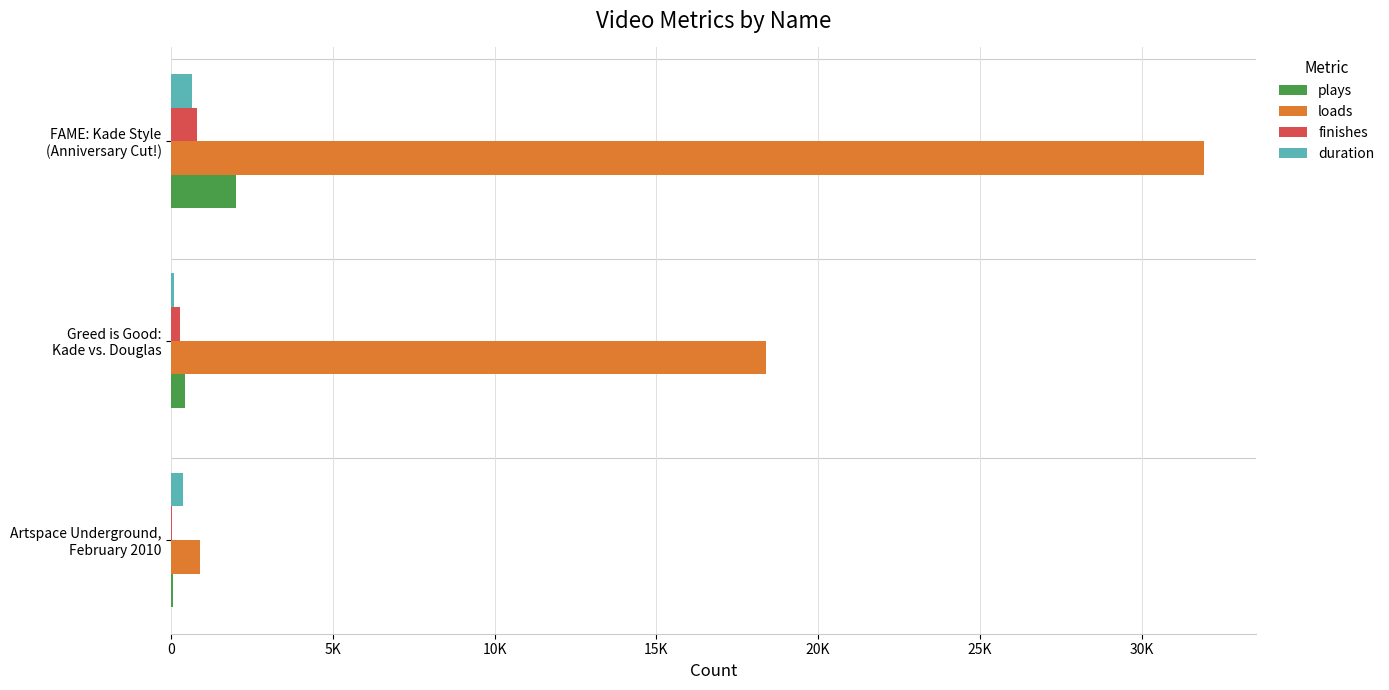

What are all the series names shown in the legend?

plays, loads, finishes, duration